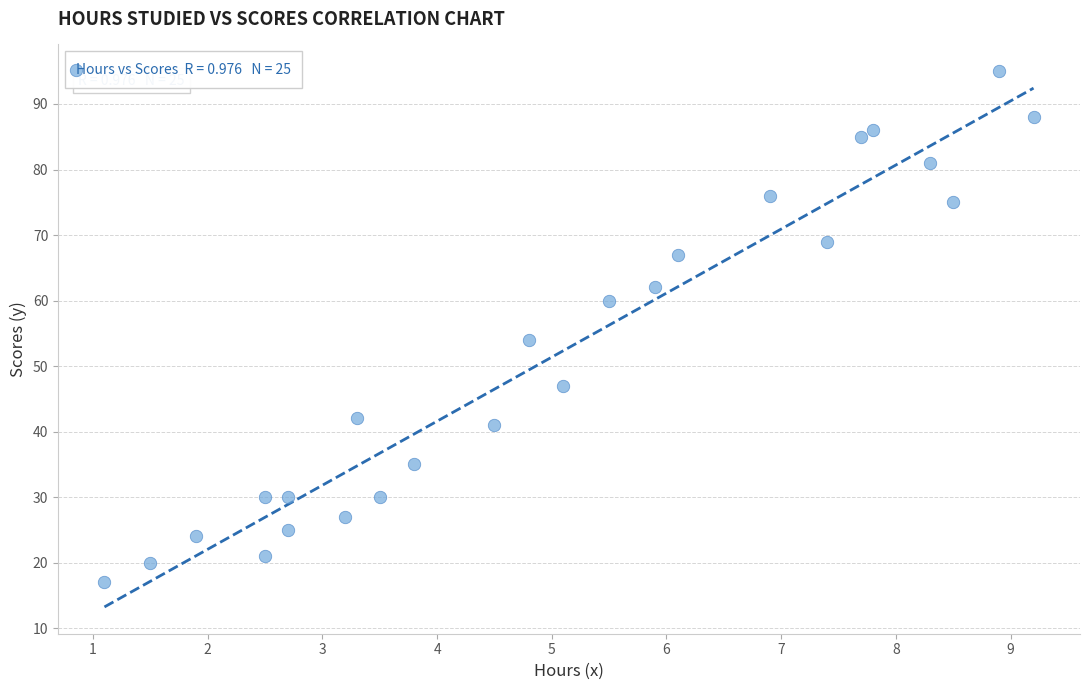

What Y value in the scatter plot is closest to 56?

54